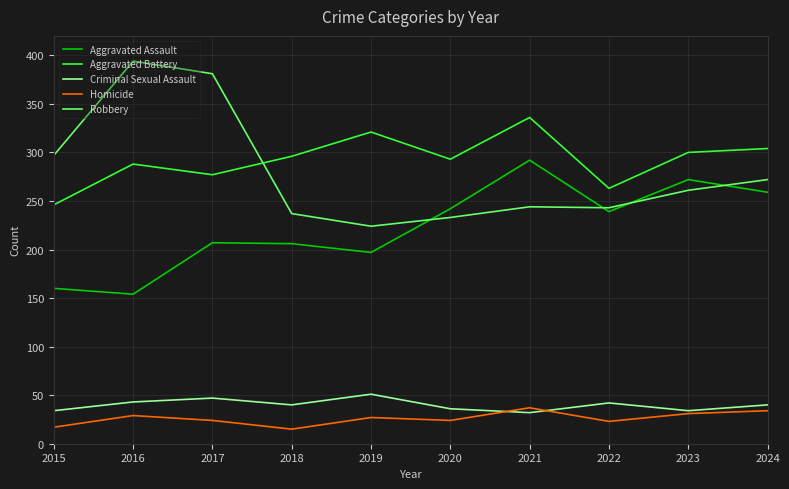

What is the spread (max minus min) of values at 2015?

280